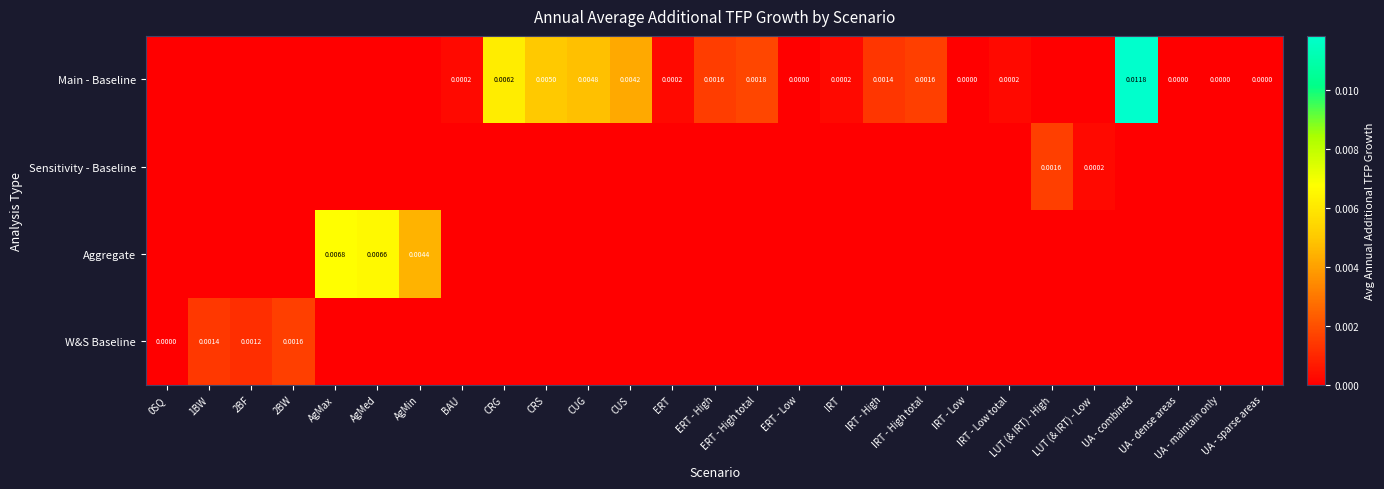

Between LUT (& IRT) - Low and UA - sparse areas, which is larger?

LUT (& IRT) - Low